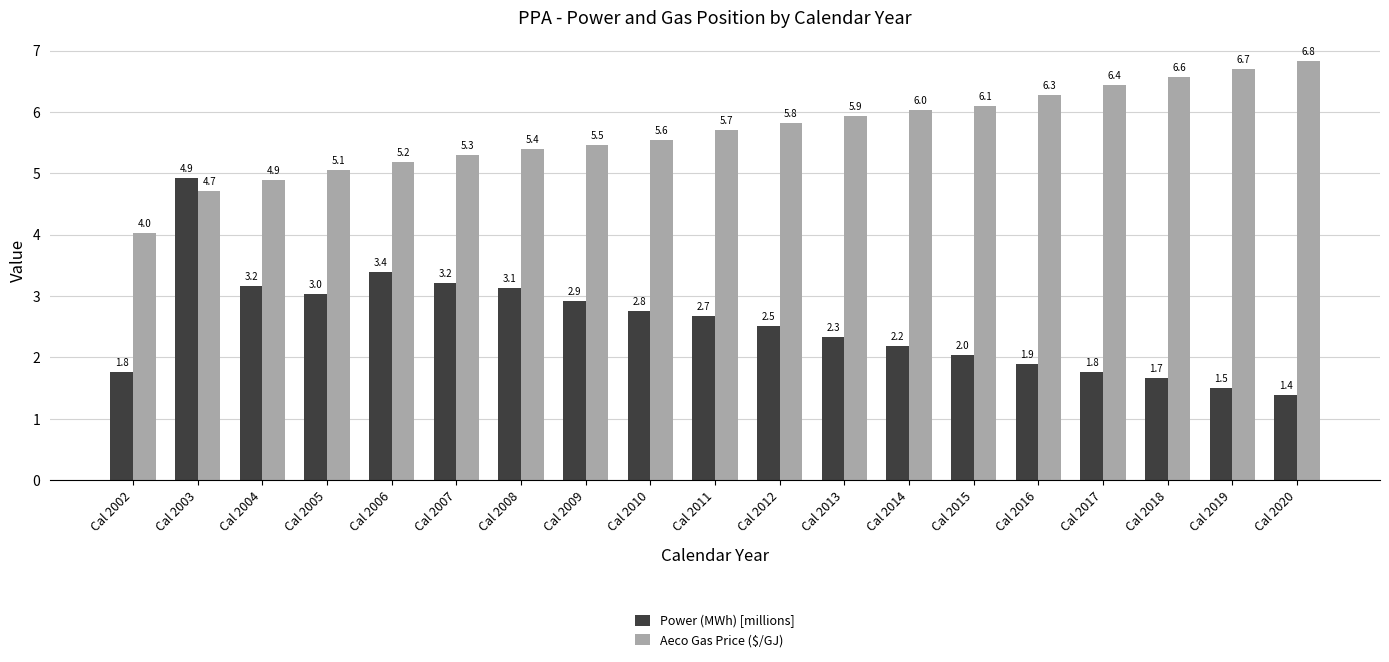

The Power (MWh) [millions] series shows 1.8 at Cal 2017. True or false?

True